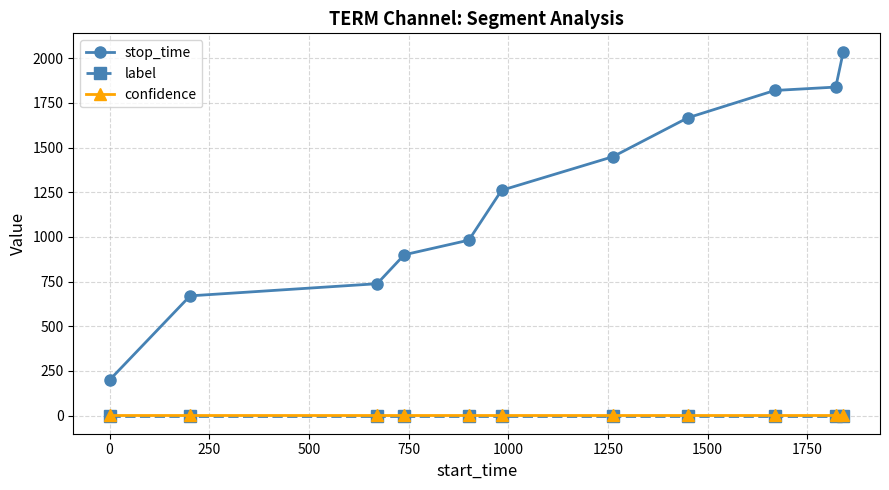

Which series has the largest total across all categories?

stop_time